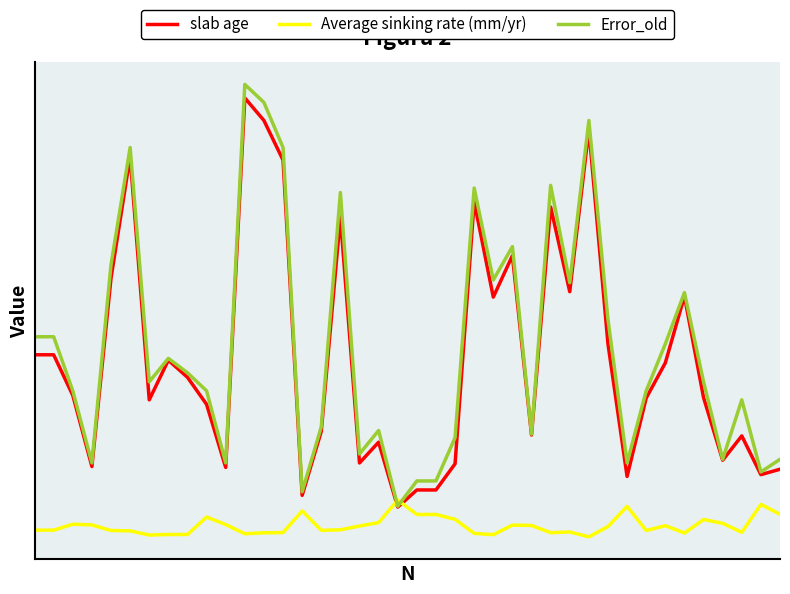

List the series in order of their peak value, highest first.

Error_old, slab age, Average sinking rate (mm/yr)